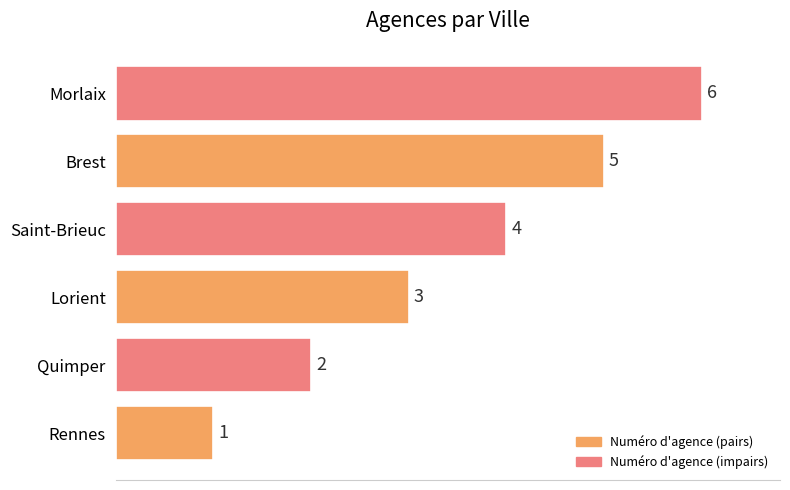

Which category has the highest value across all series?

Morlaix